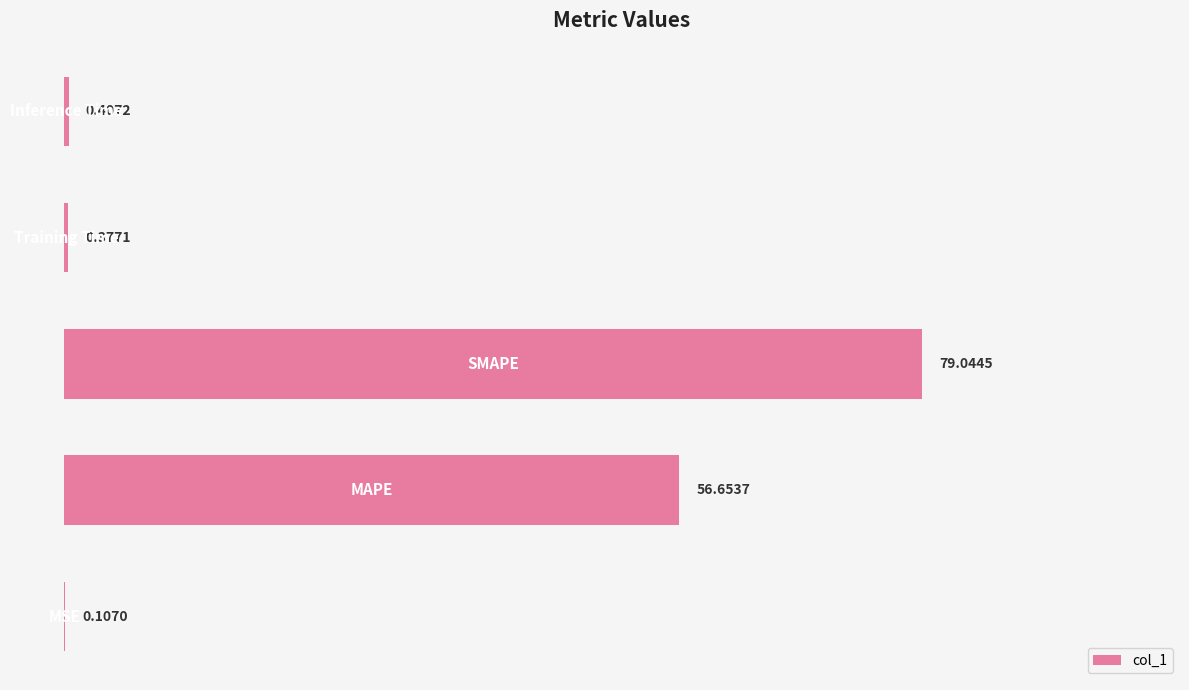

What is the sum of all values?

136.6